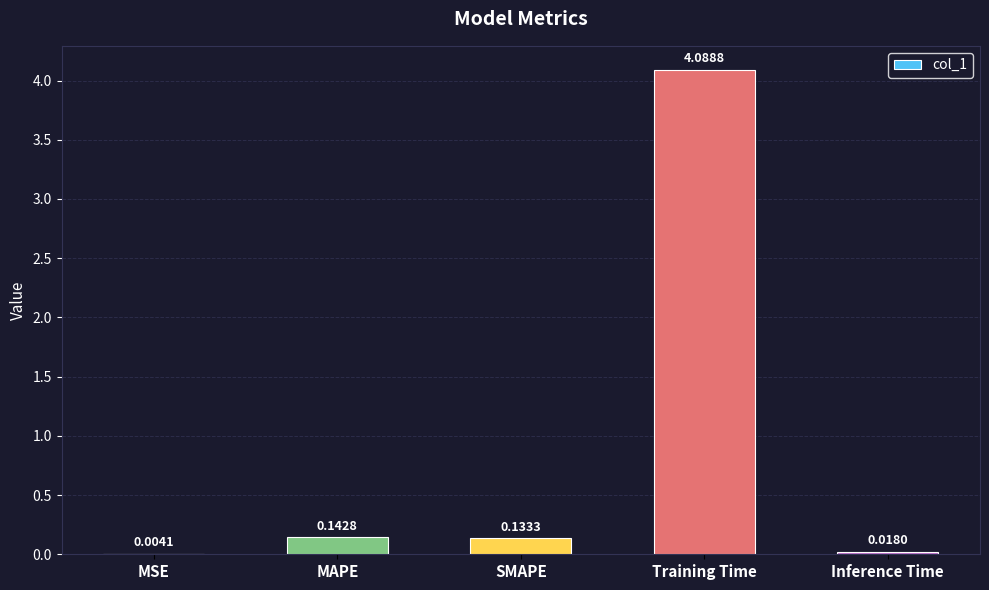

Which has a higher value, SMAPE or MSE?

SMAPE